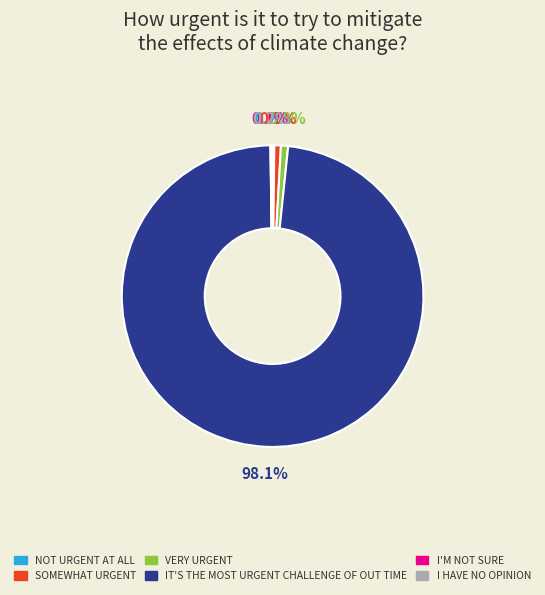

Does any single category account for the majority?

Yes